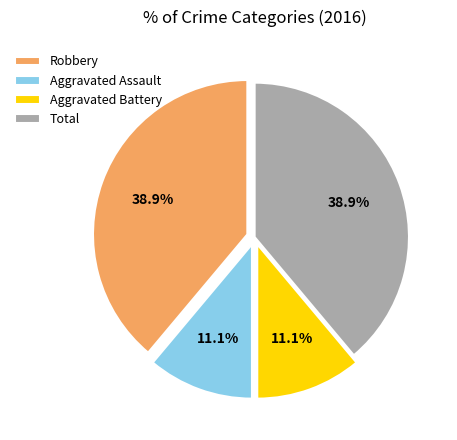

What is the ratio of the value at Robbery to the value at Aggravated Battery?

3.5